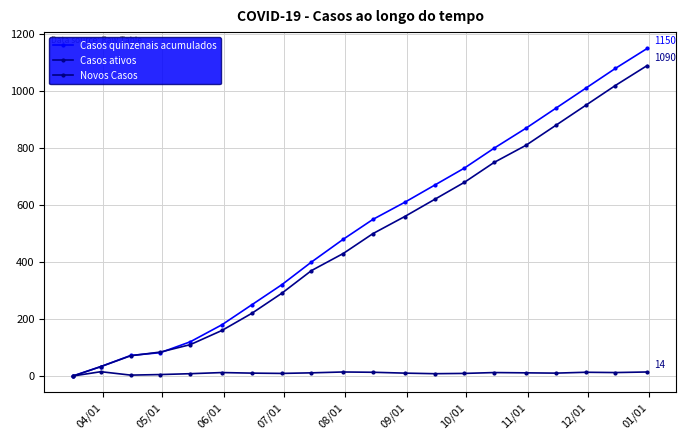

Is this an area chart (filled region under the line)?

No